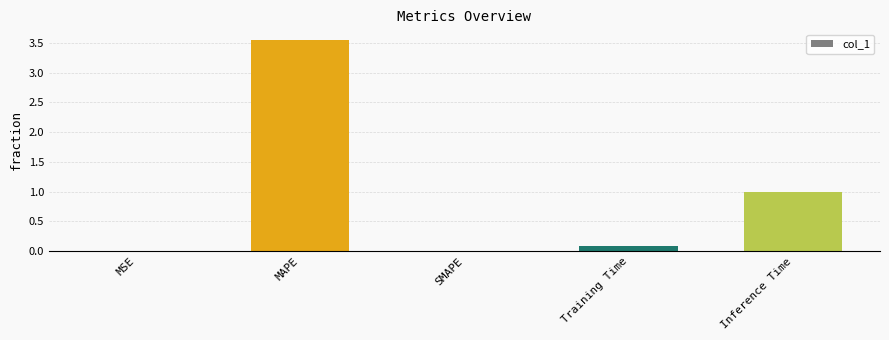

True or false: the data shows 0.0 at MSE.

True